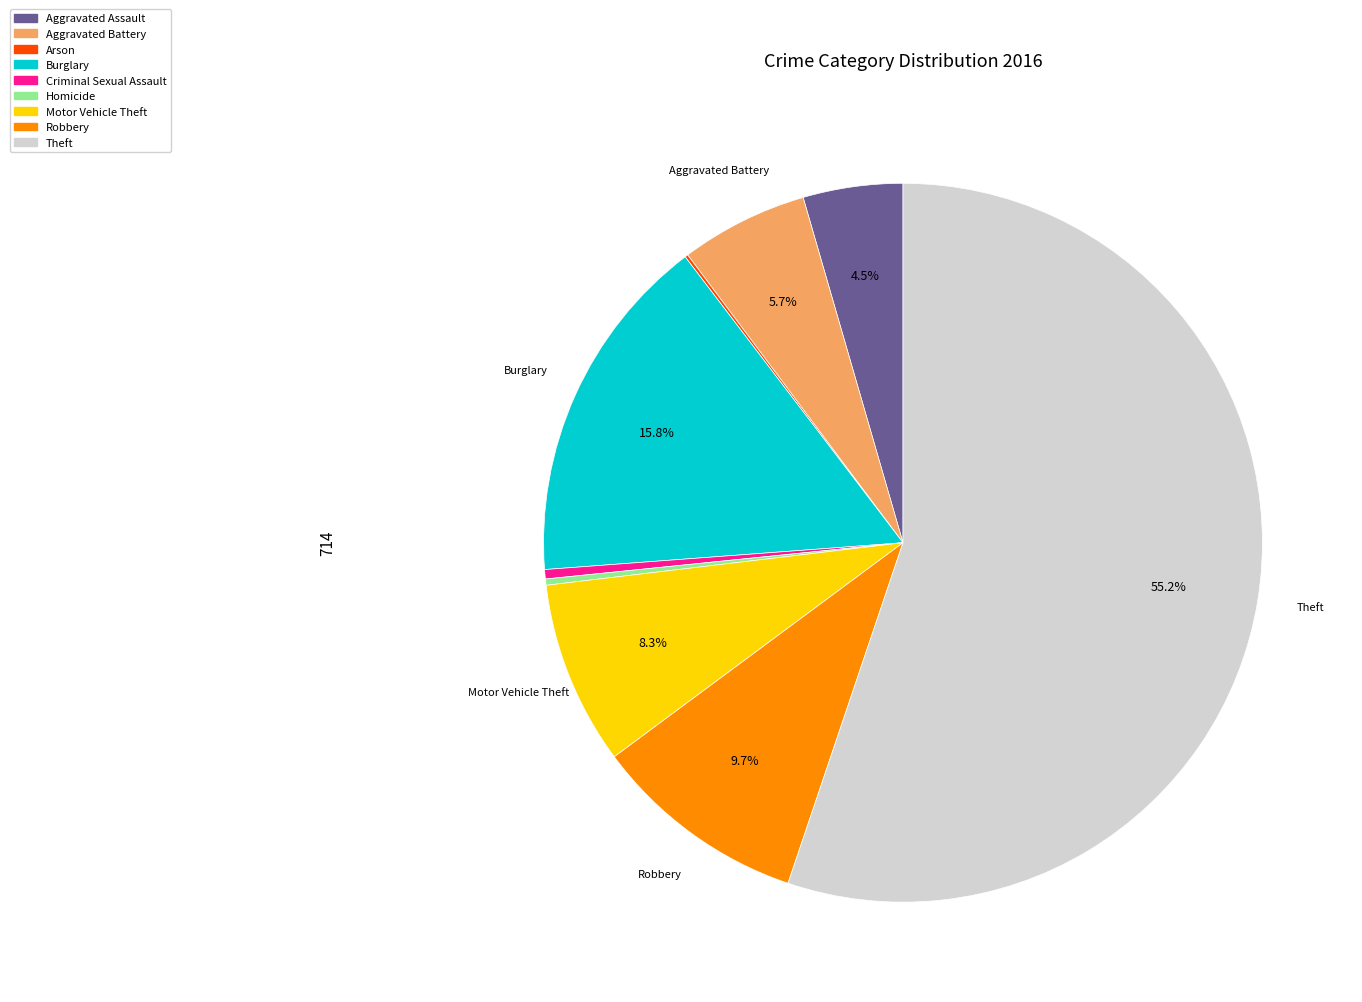

What is the majority slice?

Theft